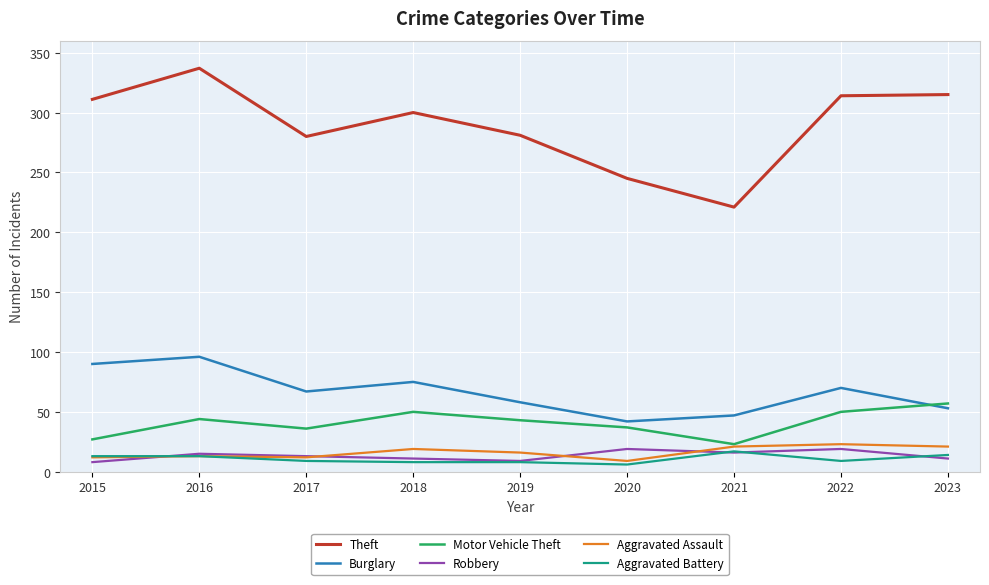

At which category does Theft reach its first local peak?

2016